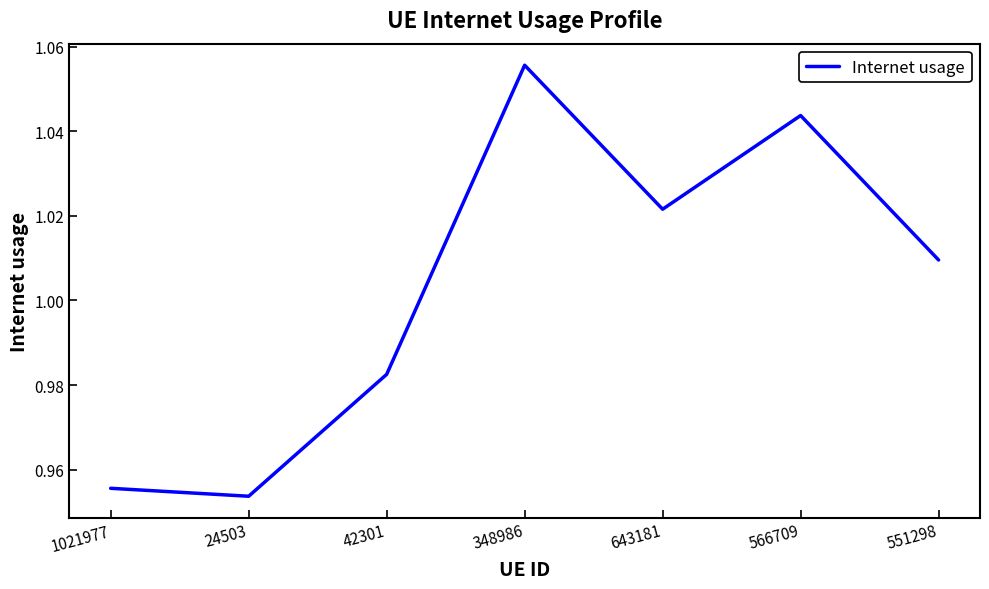

At which label does the data first exceed 1?

348986